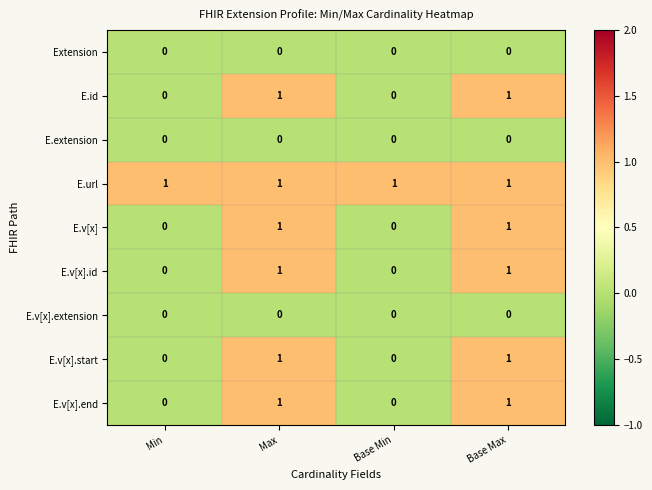

The E.v[x] series shows 0 at Base Max. True or false?

False